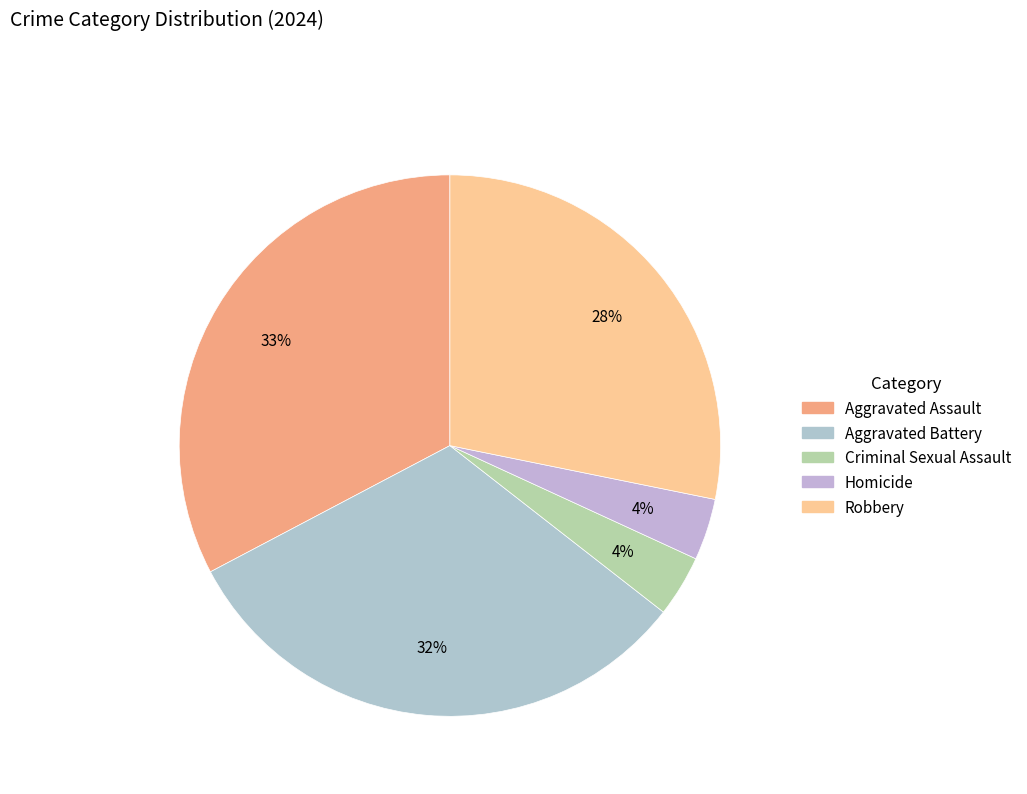

How many slices are in this pie chart?

5